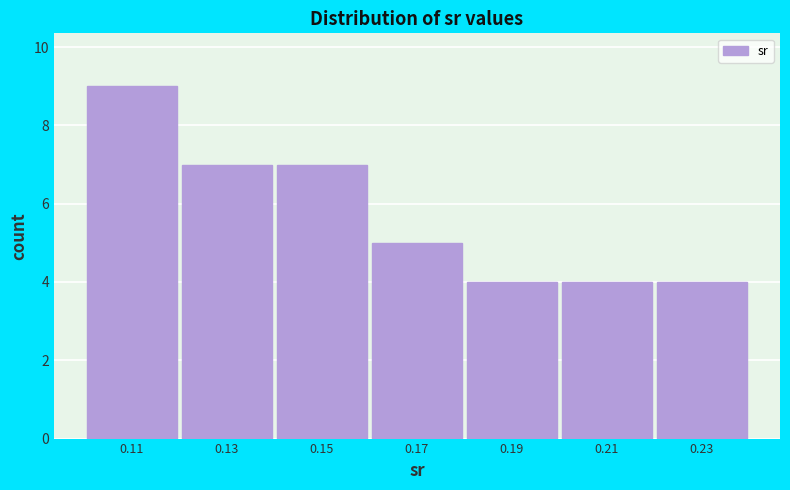

What is the height of the bar covering 0.182 to 0.202 on the x-axis? Neither the bar edges nor the heights are printed on the chart, so give them approximately, as read against the axes.

4